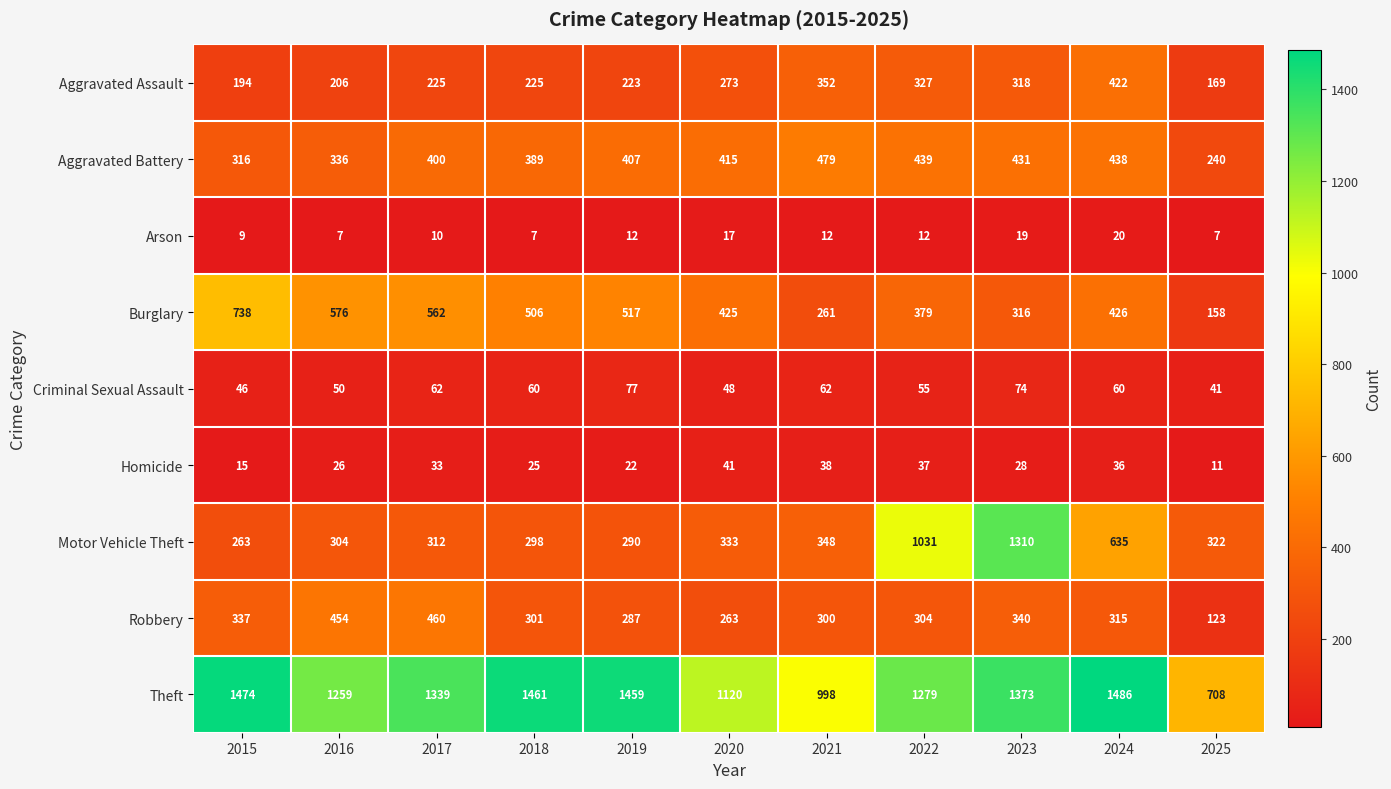

How many distinct data groups are displayed?

9